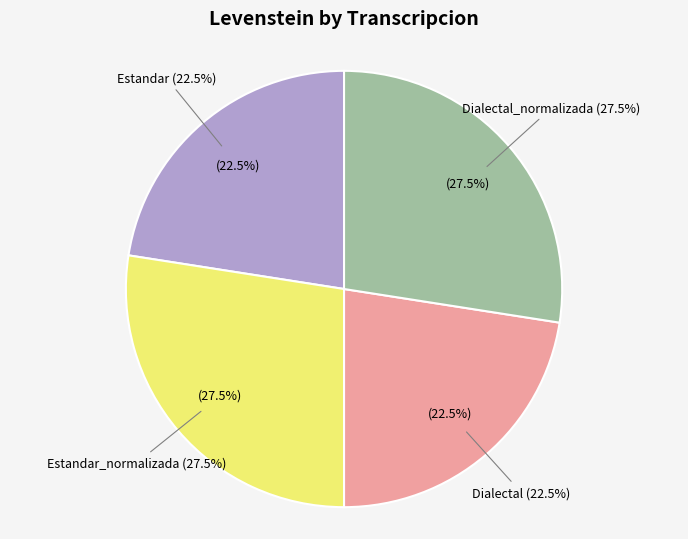

What percentage is the Dialectal_normalizada slice, to the nearest percent?

27%